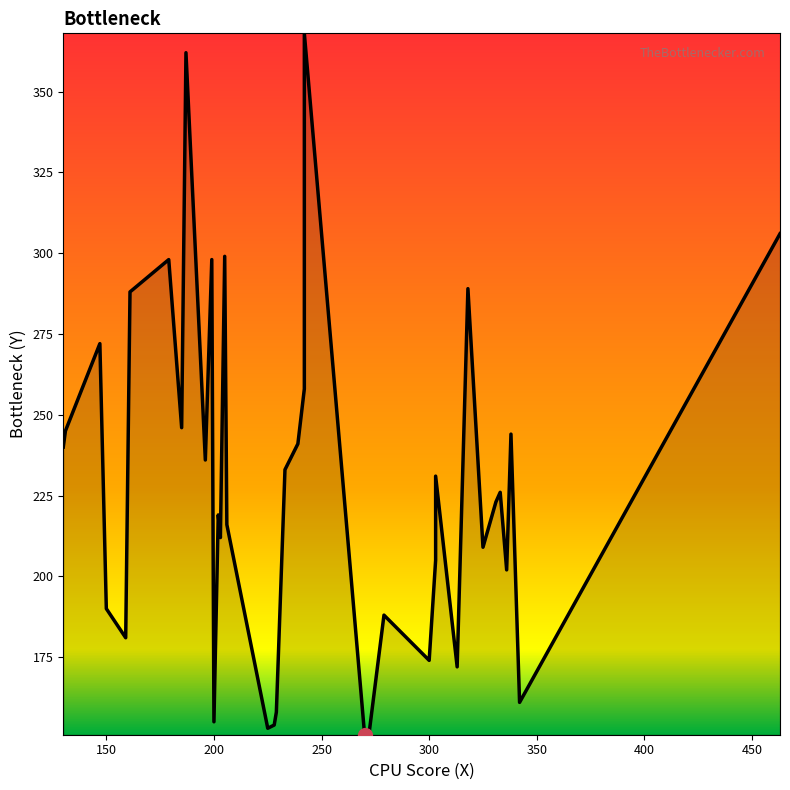

What is the approximate value at 202, to the nearest 50?

200